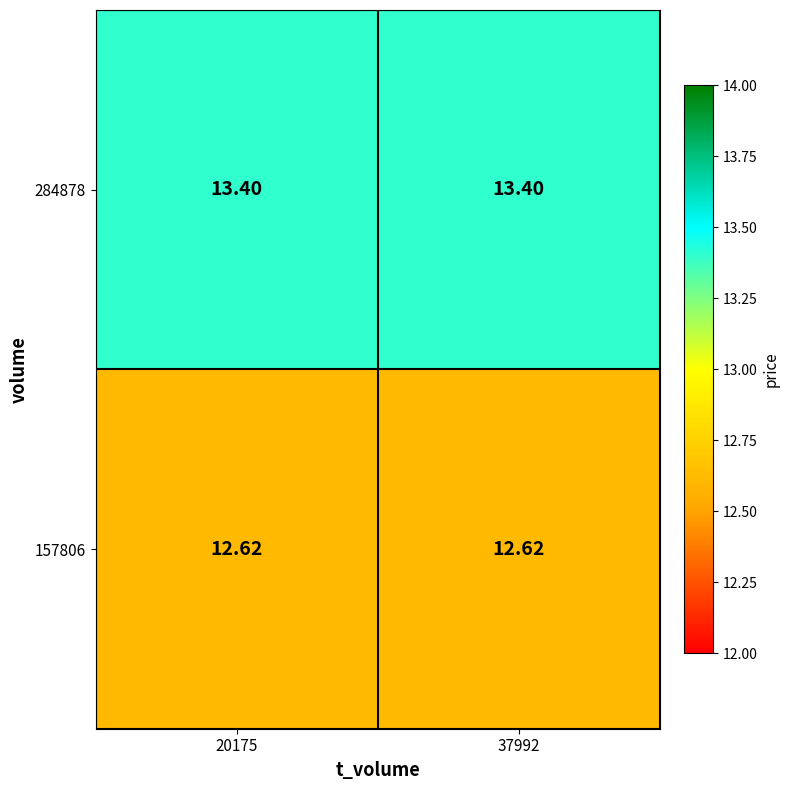

Reading left to right, transcribe all the data shown in this chart.

284878: 20175=13.4	37992=13.4
157806: 20175=12.6	37992=12.6